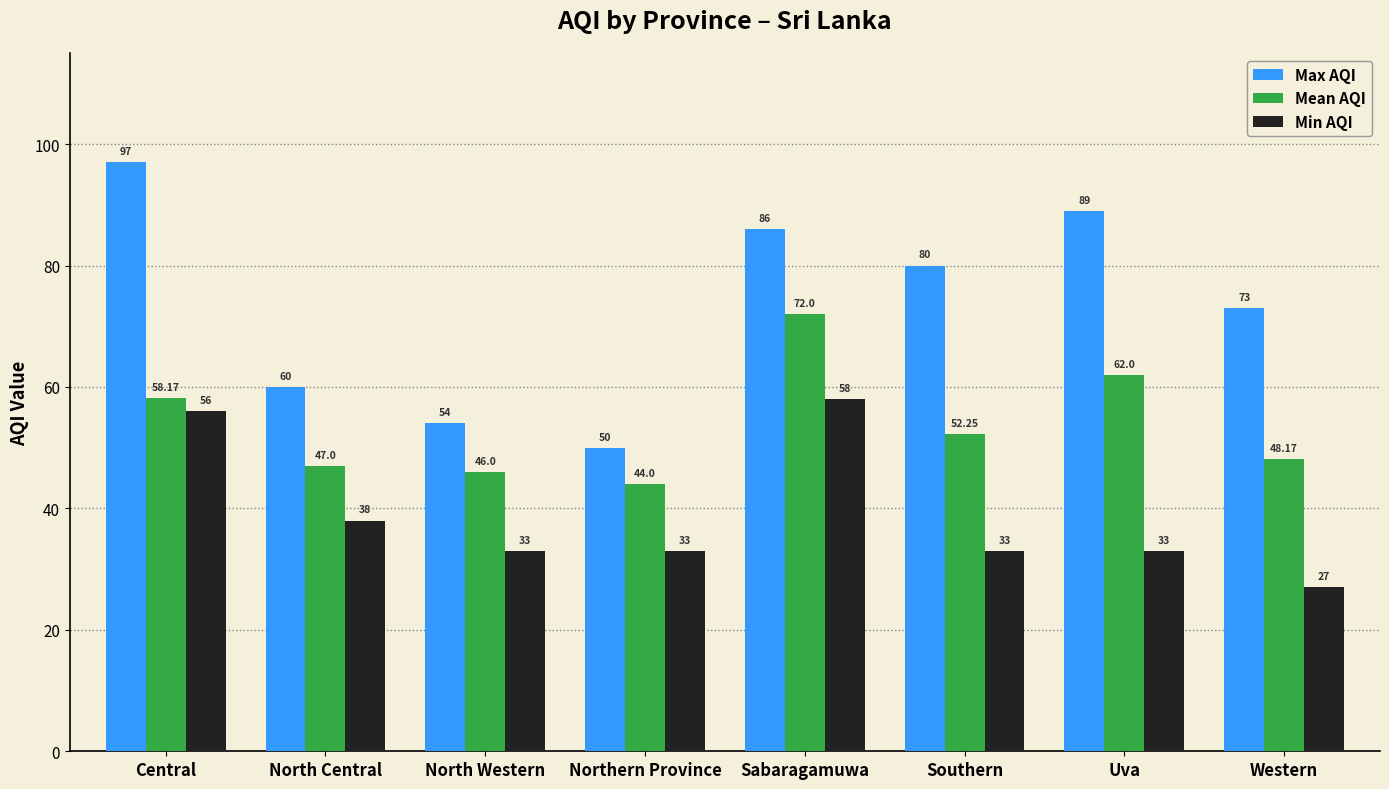

Where is Max AQI nearest to the value 73?

Western